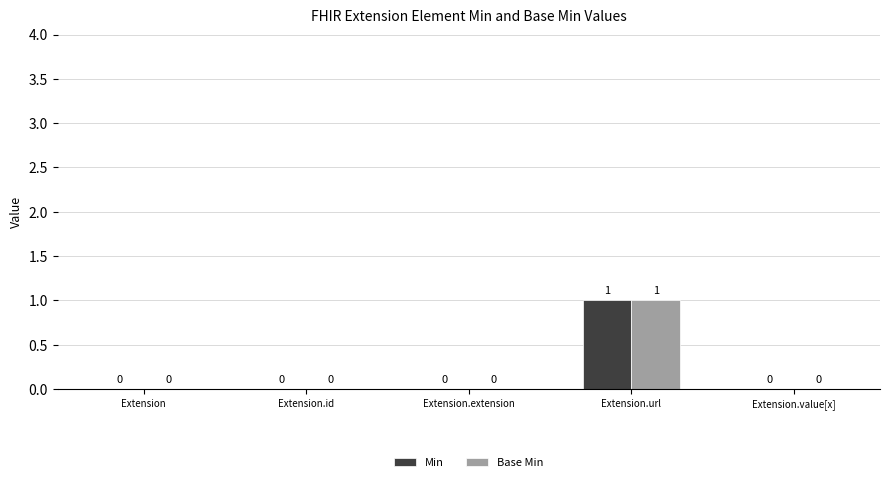

Does the chart contain stacked bars?

No